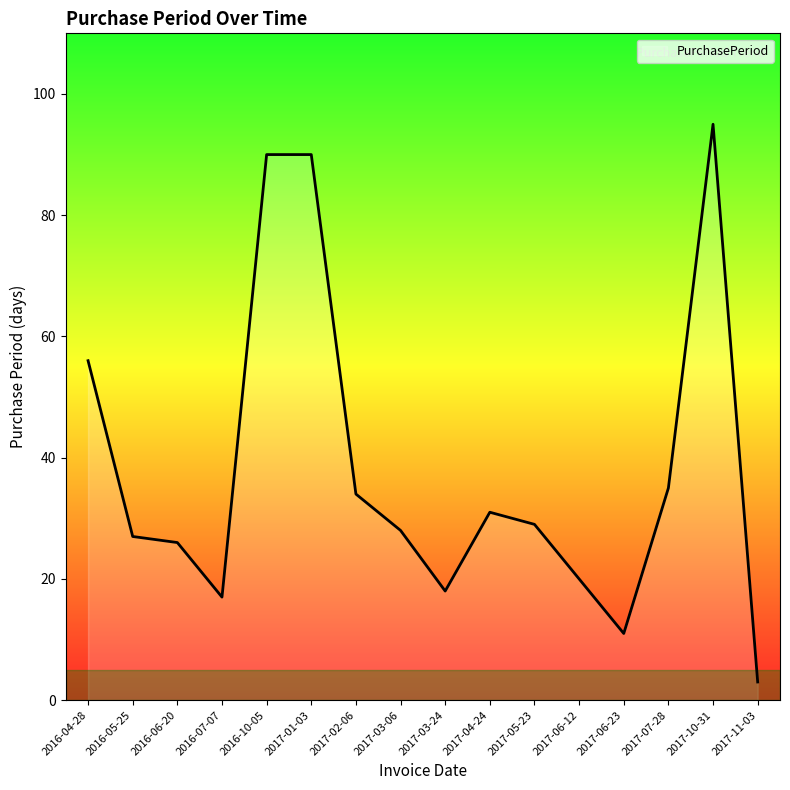

What is the sum of the values at 2017-10-31 and 2017-03-06?

123